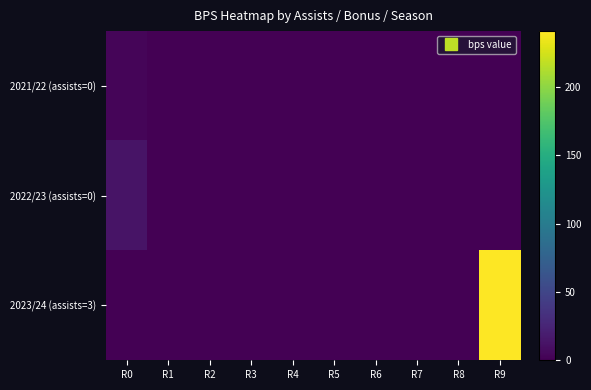

Count the number of data series in this chart.

3